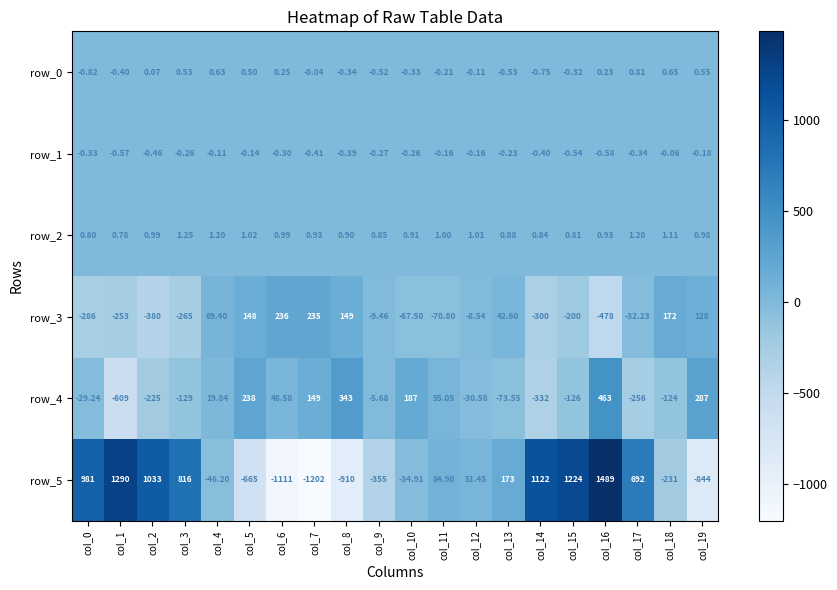

Is the value of row_2 at col_10 greater than the value of row_4 at col_5?

No